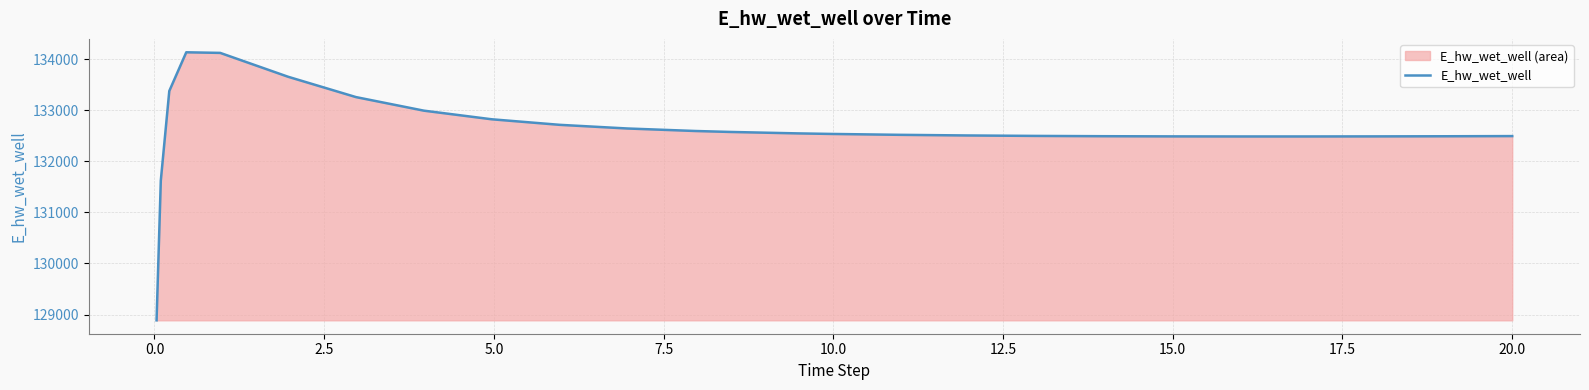

What is the greatest value displayed?

134135.6